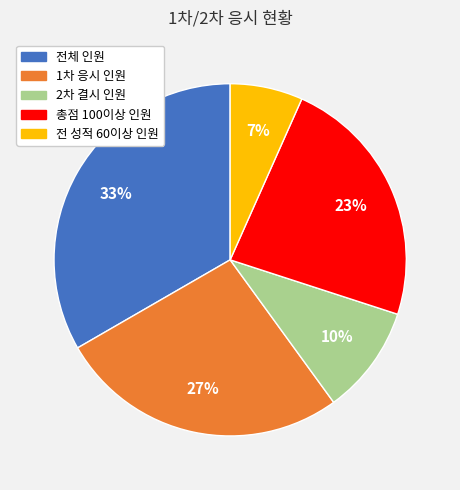

Rank the categories by value from lowest to highest.

전 성적 60이상 인원, 2차 결시 인원, 총점 100이상 인원, 1차 응시 인원, 전체 인원